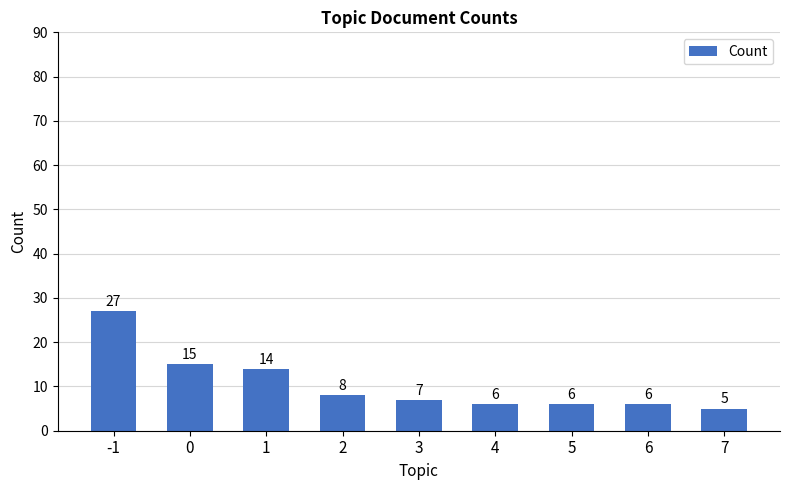

Between 7 and 6, which is larger?

6